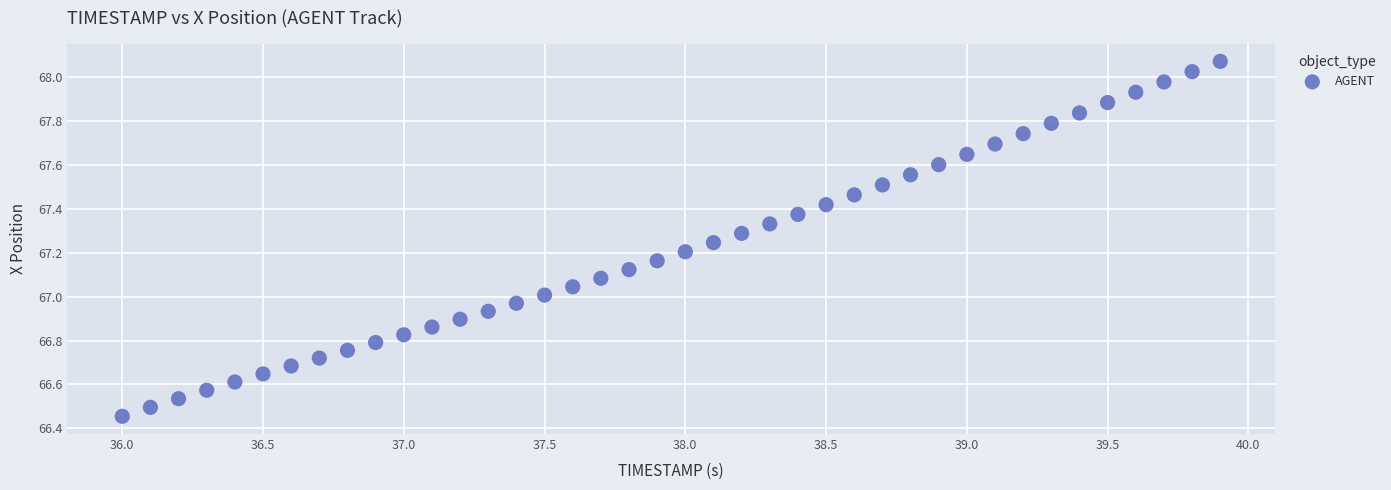

What is the range of X values (max minus min)?

3.9